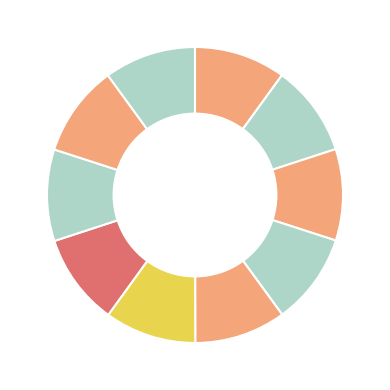

To the nearest percent, what is the average slice percentage?

10%